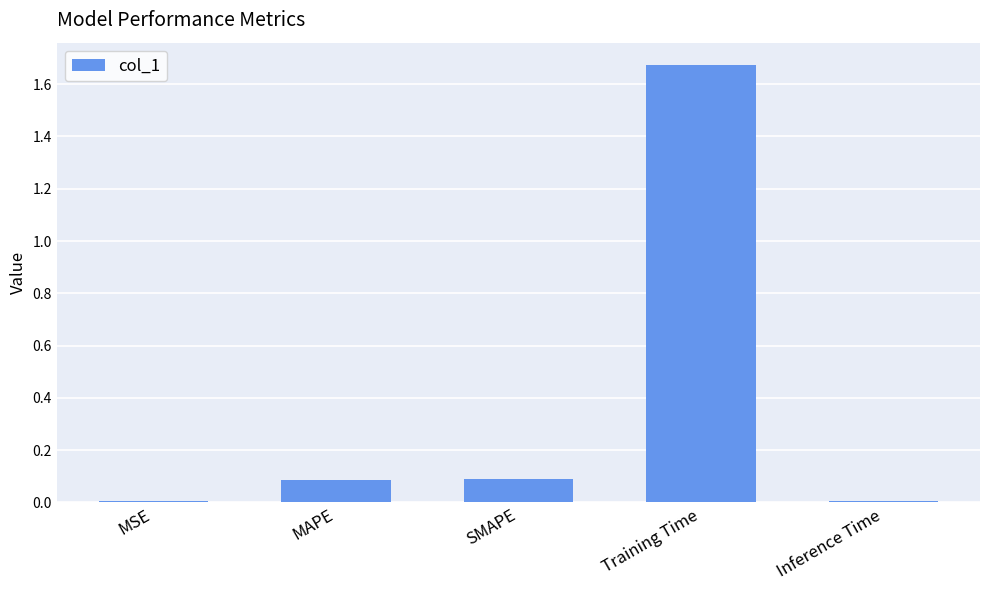

The chart shows a value of 0.2 at MAPE. True or false?

False